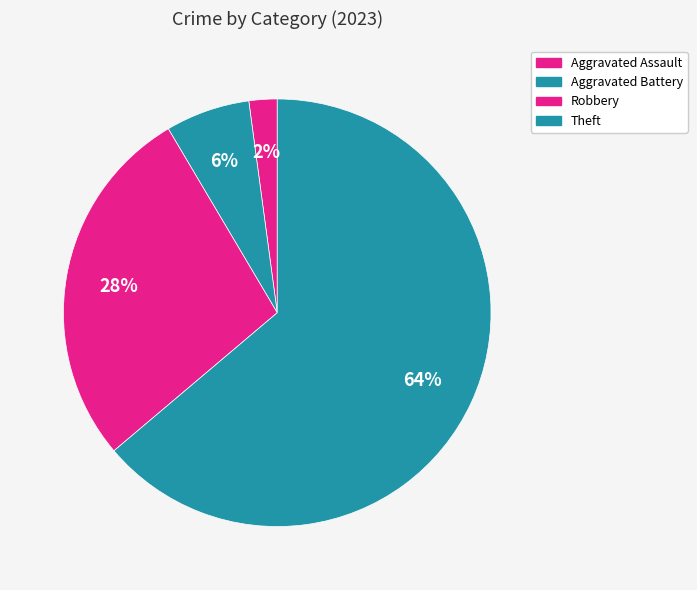

How many slices are in this pie chart?

4